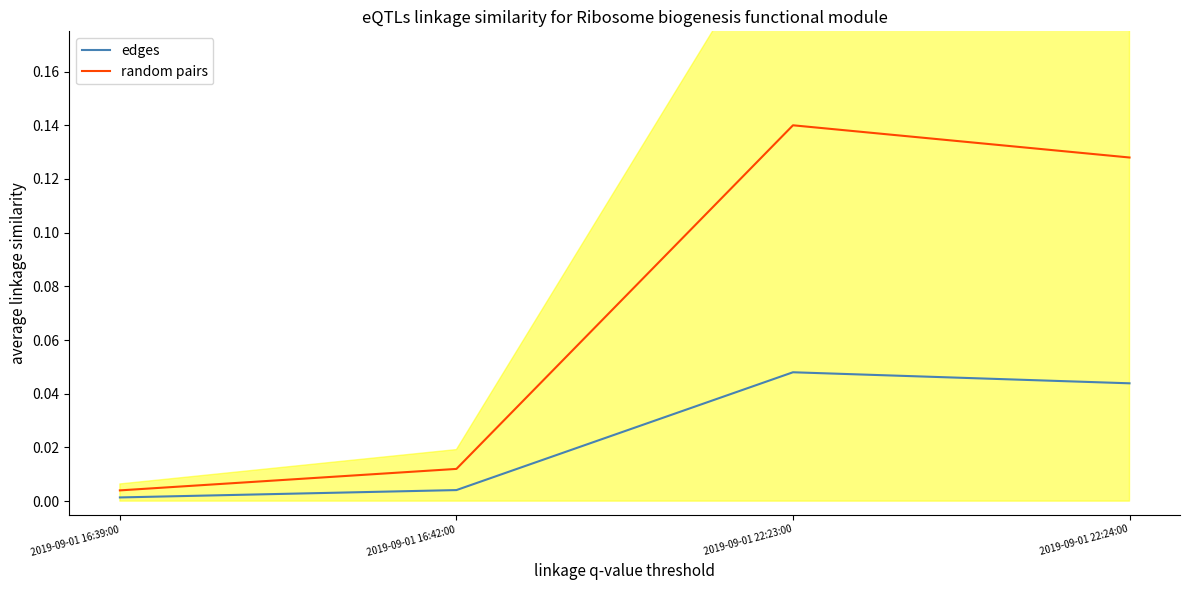

The edges series shows 0.0 at 2019-09-01 22:24:00. True or false?

False